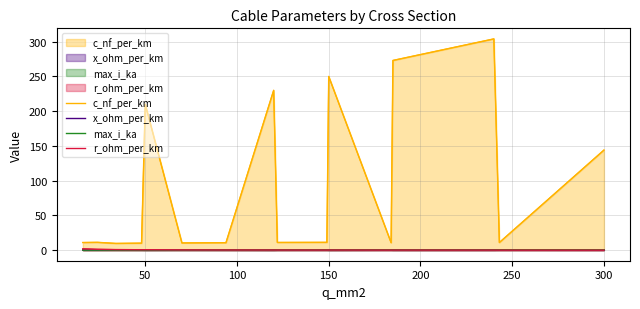

Between 300 and 15, which series saw the biggest shift?

c_nf_per_km